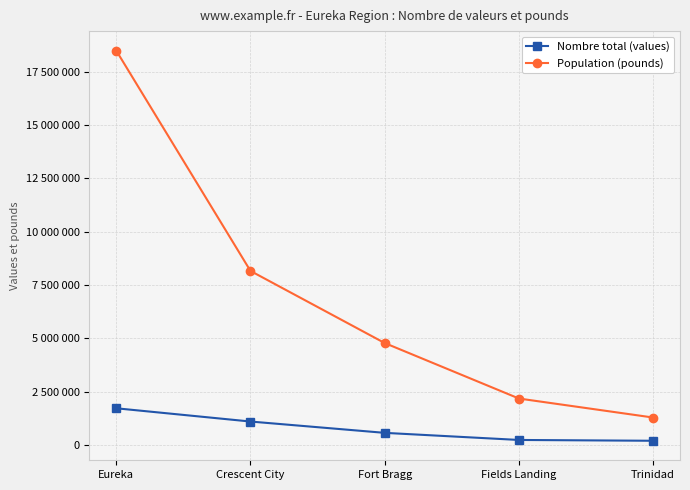

Does the chart have visible grid lines?

Yes